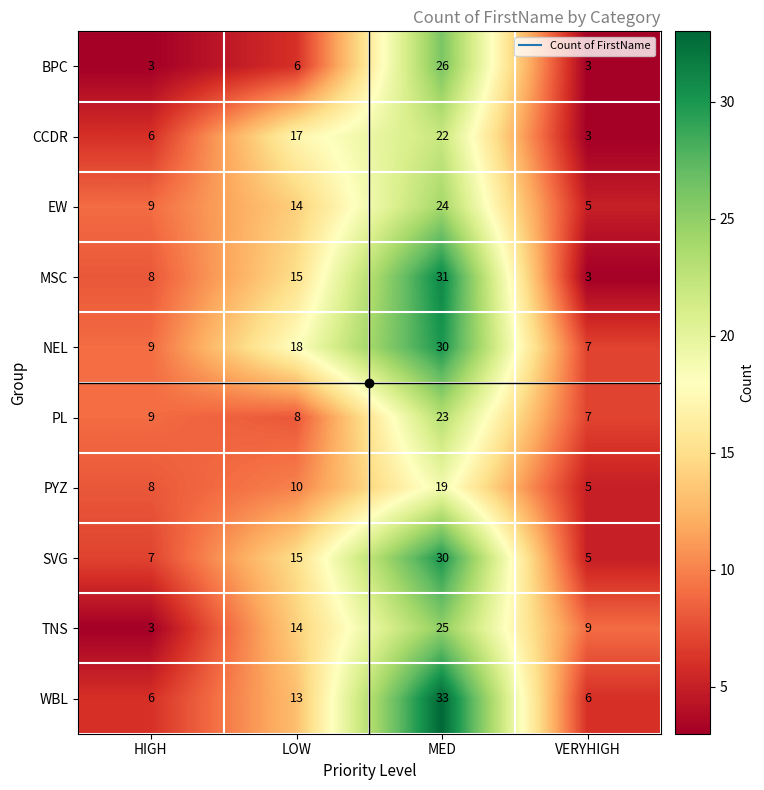

How many PYZ values are between 8 and 19?

3